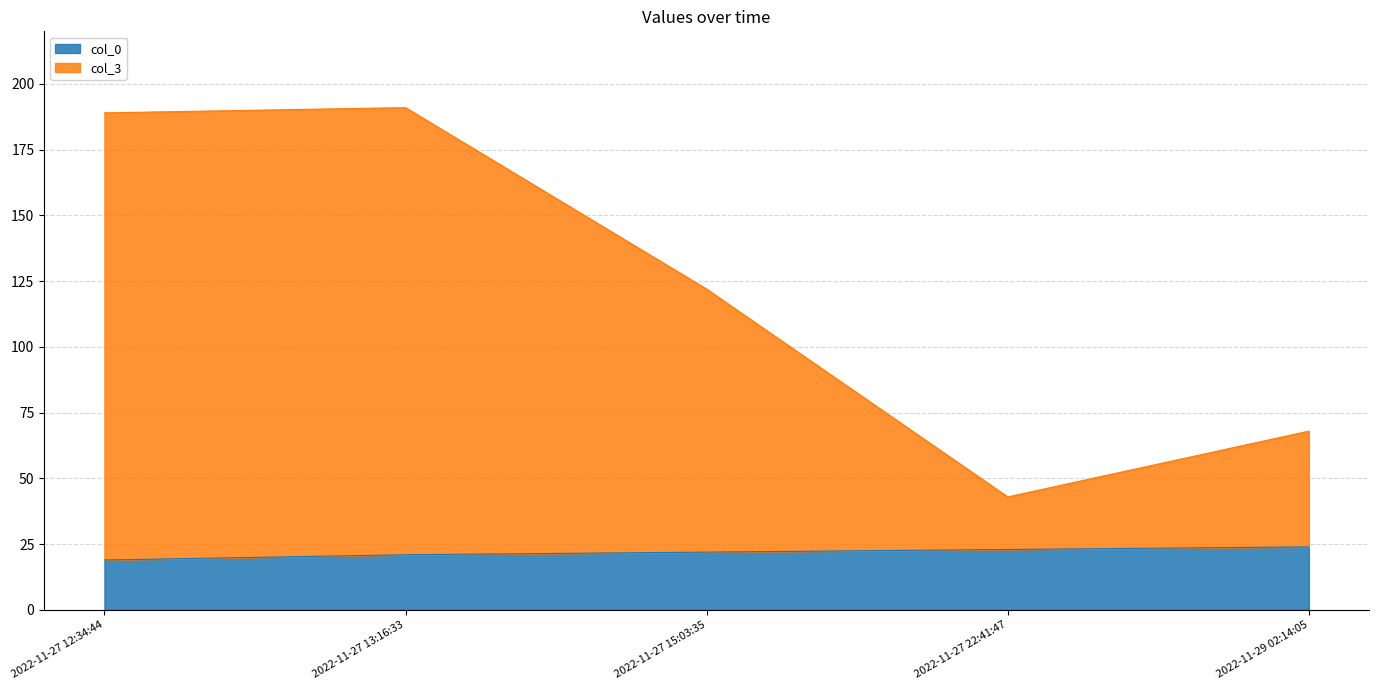

What is the maximum value for col_0?

24